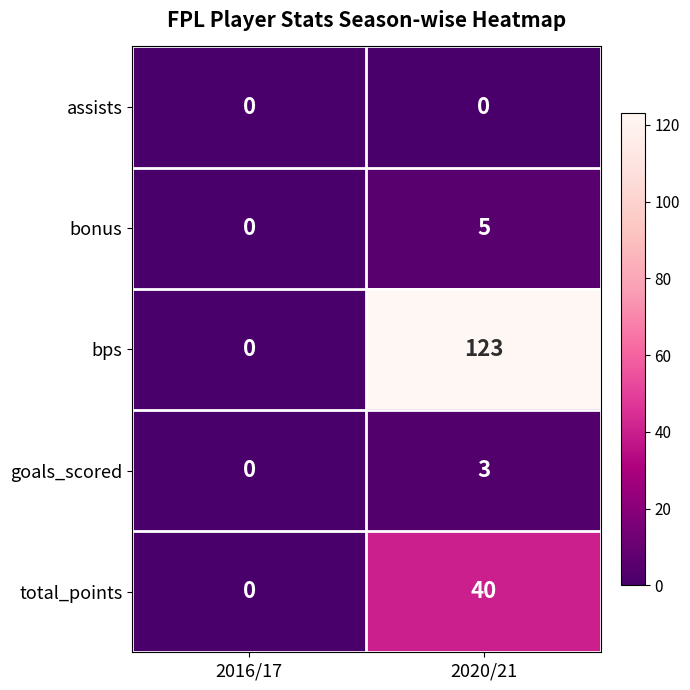

Reading right to left, list all the values displayed in this chart.

assists: 2020/21=0	2016/17=0
bonus: 2020/21=5	2016/17=0
bps: 2020/21=123	2016/17=0
goals_scored: 2020/21=3	2016/17=0
total_points: 2020/21=40	2016/17=0